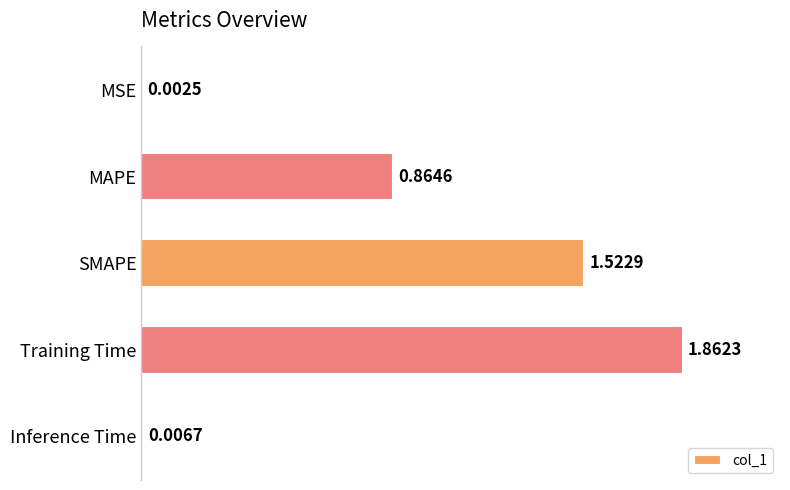

At which label is the value closest to 0?

MSE